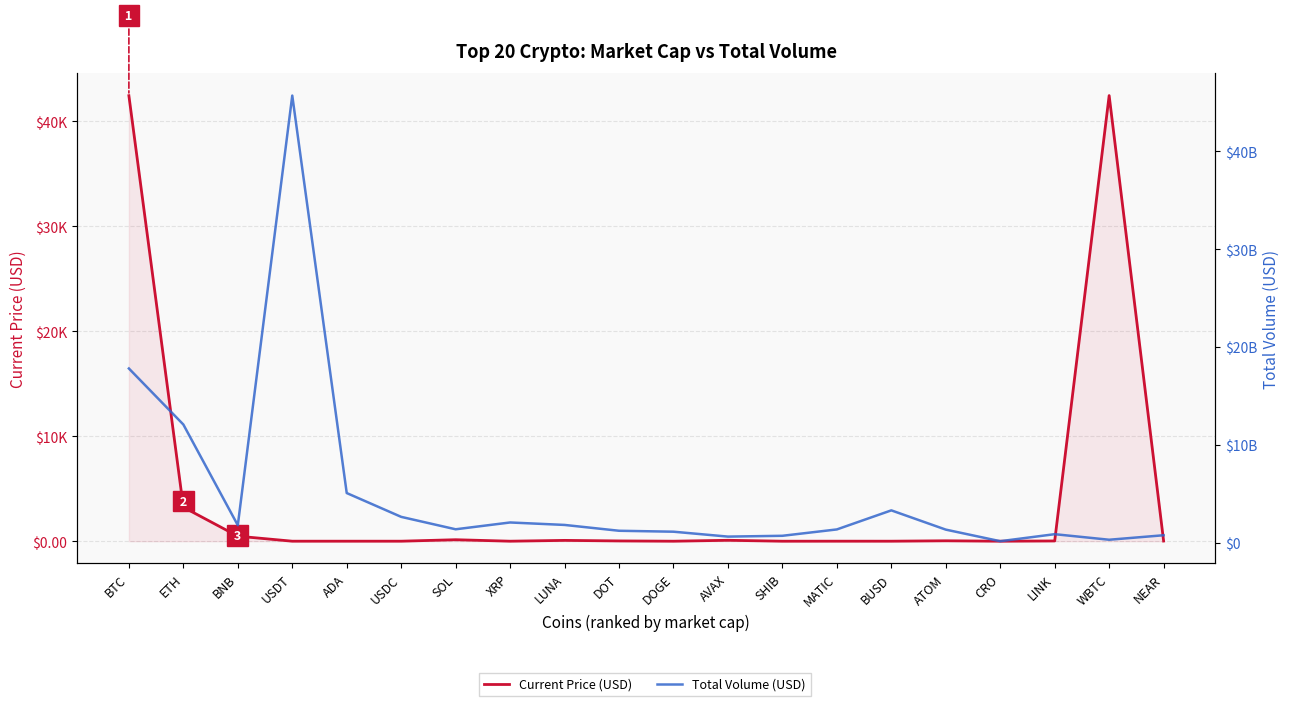

Is it true that Current Price (USD) equals 53.5 at ATOM?

False